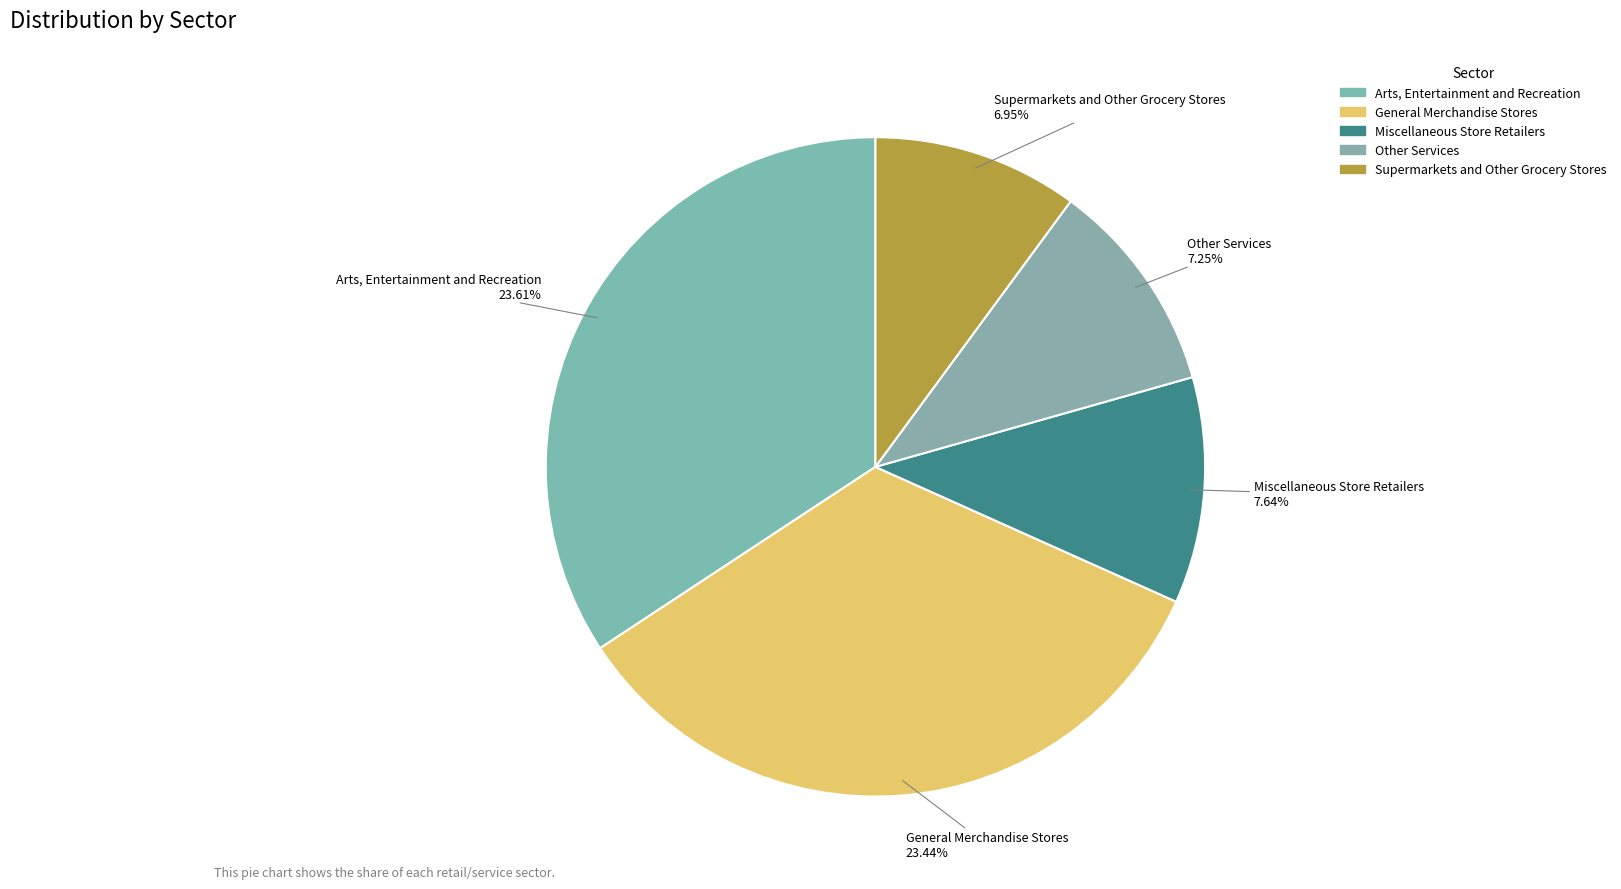

To the nearest percent, what percentage of the pie is General Merchandise Stores?

34%